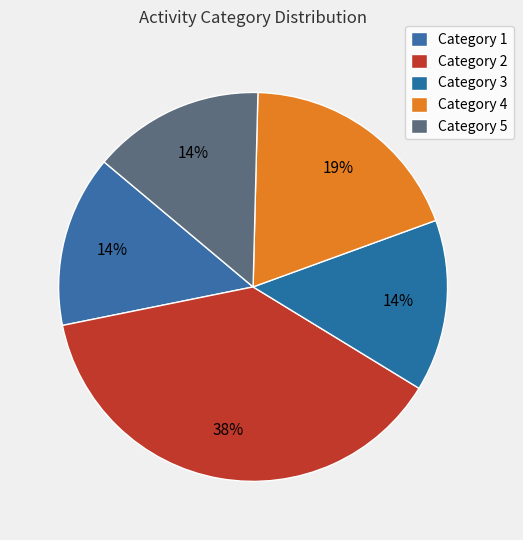

Count the number of slices in the pie.

5